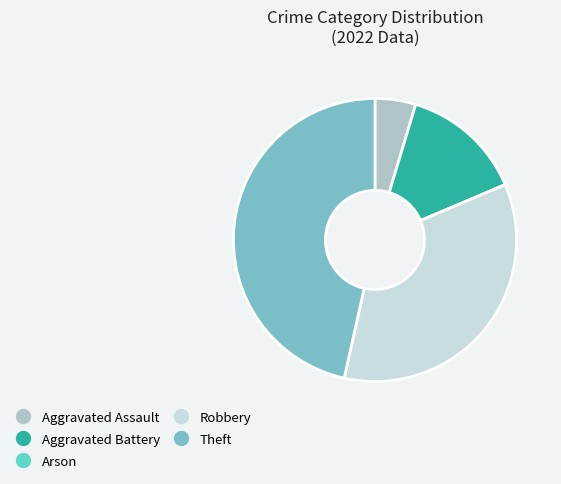

Which category has the smallest portion of the pie?

Arson